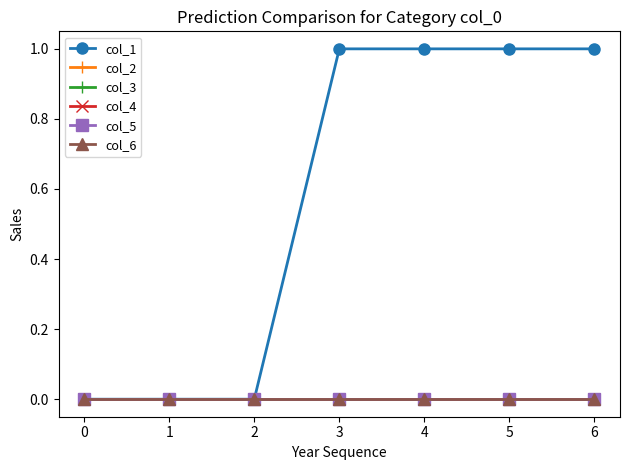

What is the spread (max minus min) of values at 6?

1